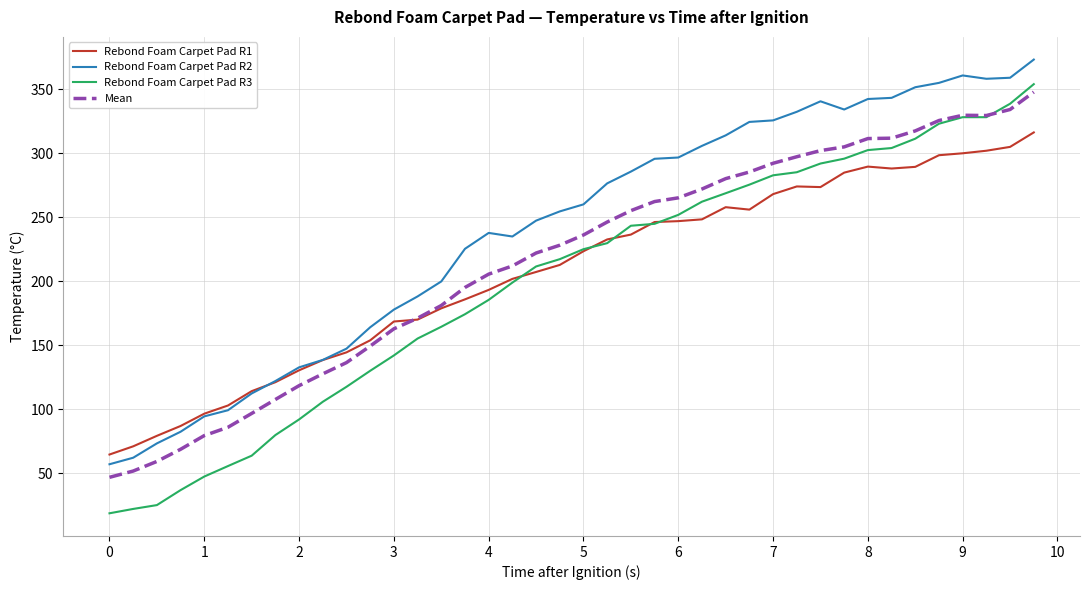

True or false: Rebond Foam Carpet Pad R2 and Rebond Foam Carpet Pad R3 intersect in this chart.

False